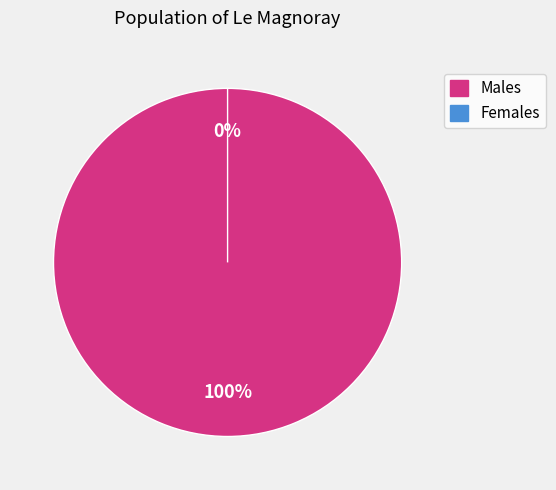

Is the sum of PrefixLength=1 (AC419100=0) and PrefixLength=2 (AC419100=1) greater than half?

Yes